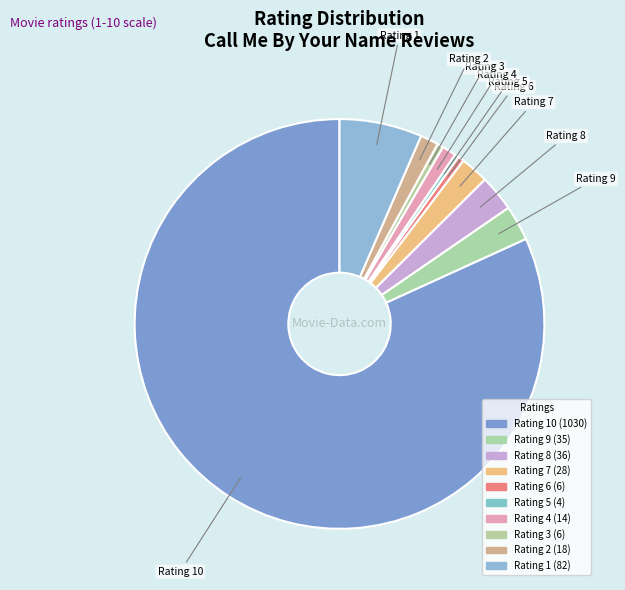

How many segments does this pie chart have?

10